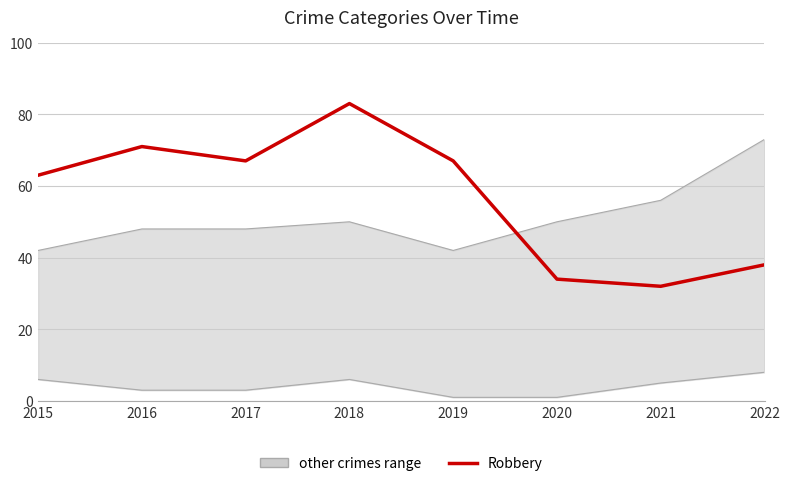

Is it true that the value at 2015 is 98?

False